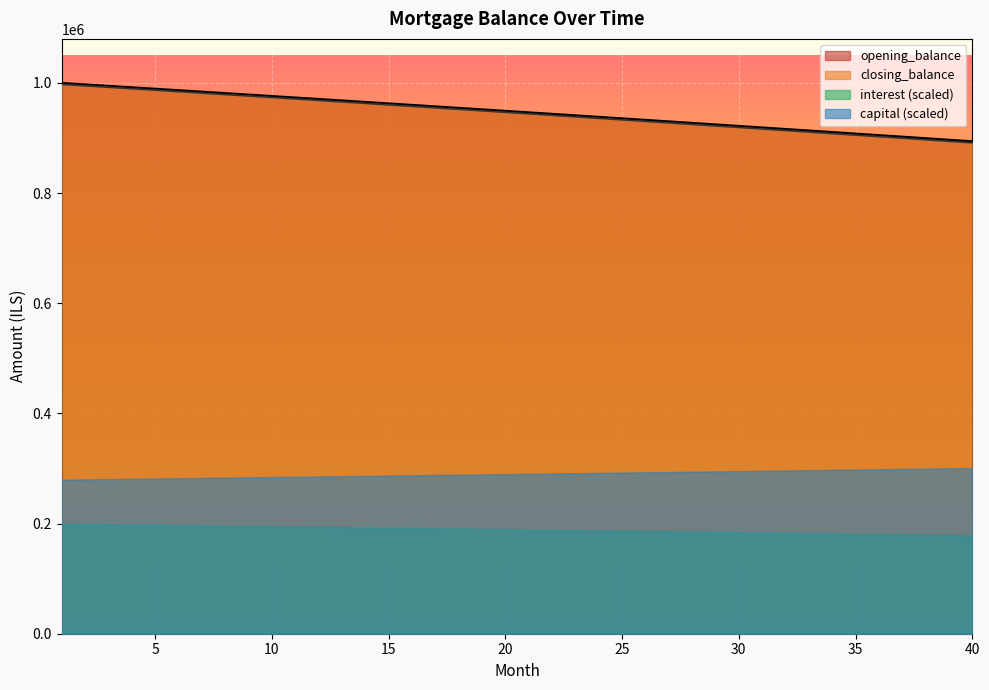

Where is opening_balance nearest to the value 944288?

21